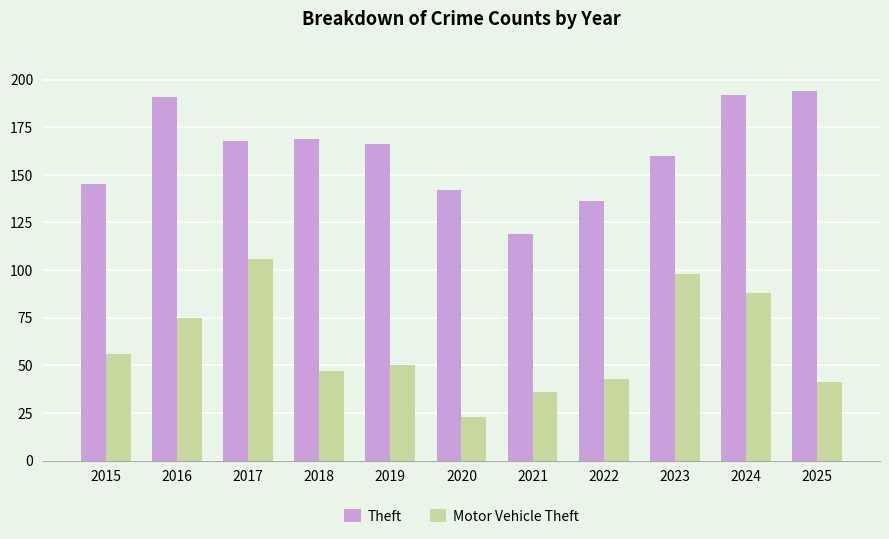

What is the difference between the maximum and minimum values in the Motor Vehicle Theft series?

83